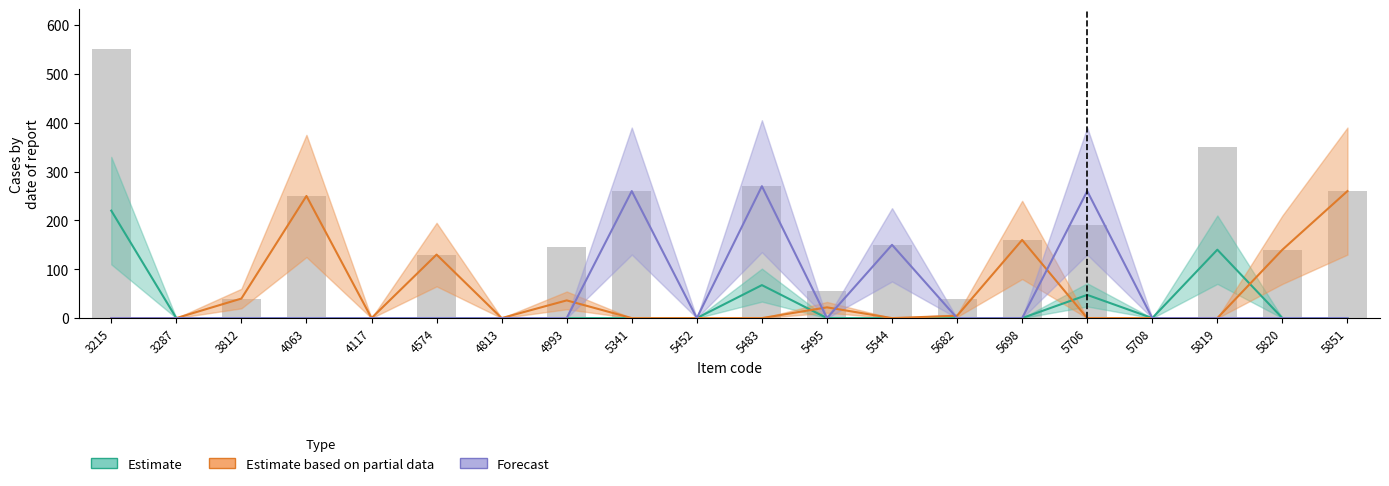

What are all the series names shown in the legend?

Estimate, Estimate based on partial data, Forecast